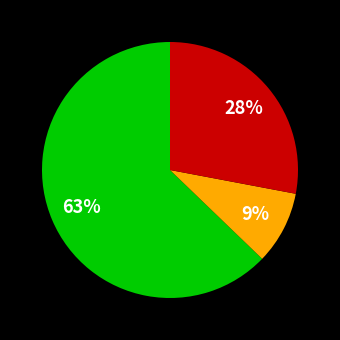

To the nearest percent, what is the average slice percentage?

33%